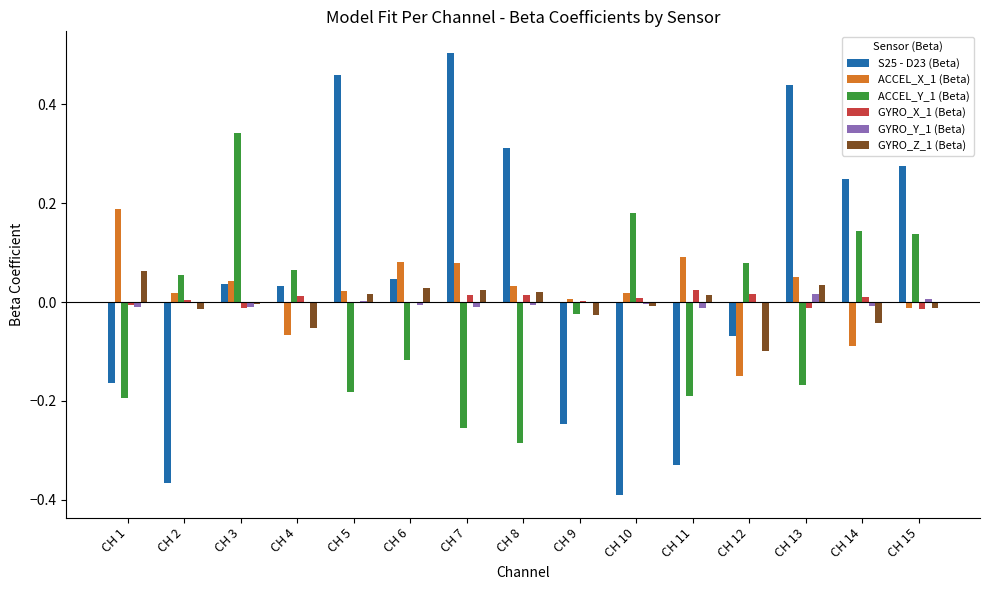

Which series has the widest spread of values?

S25 - D23 (Beta)